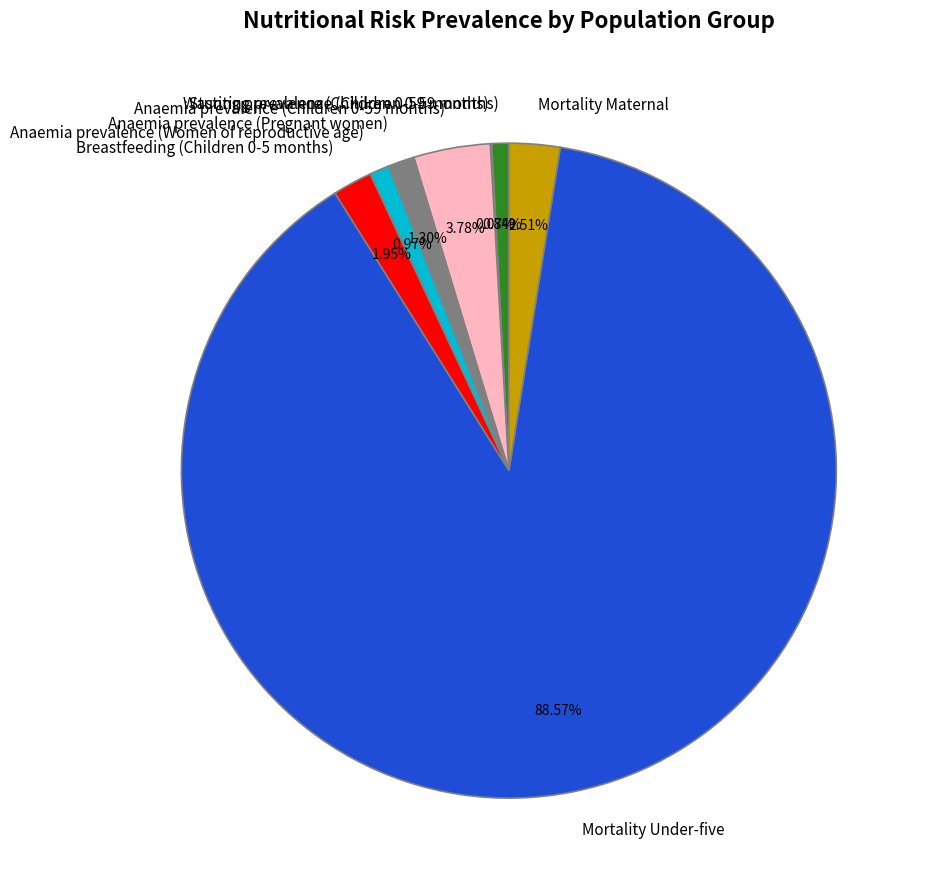

Between Mortality Maternal and Anaemia prevalence (Women of reproductive age), which is larger?

Mortality Maternal